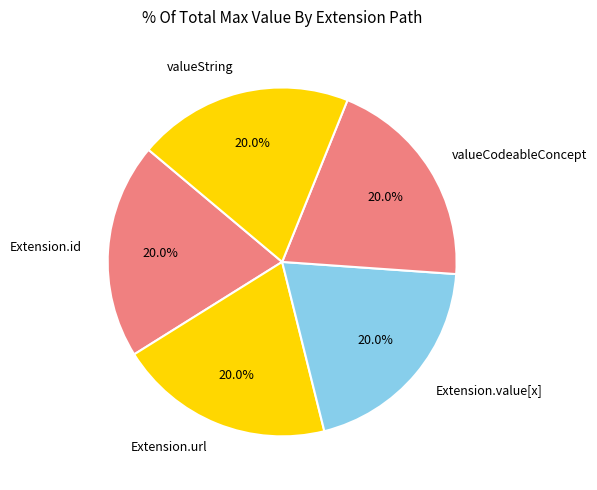

Is there a majority slice in this chart?

No